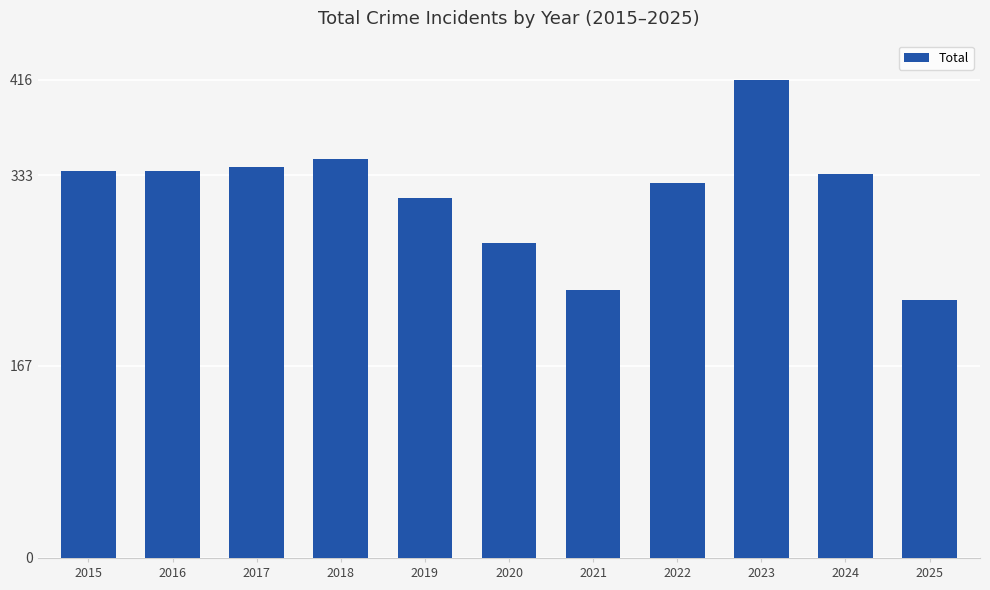

What is the difference between the values at 2017 and 2019?

27